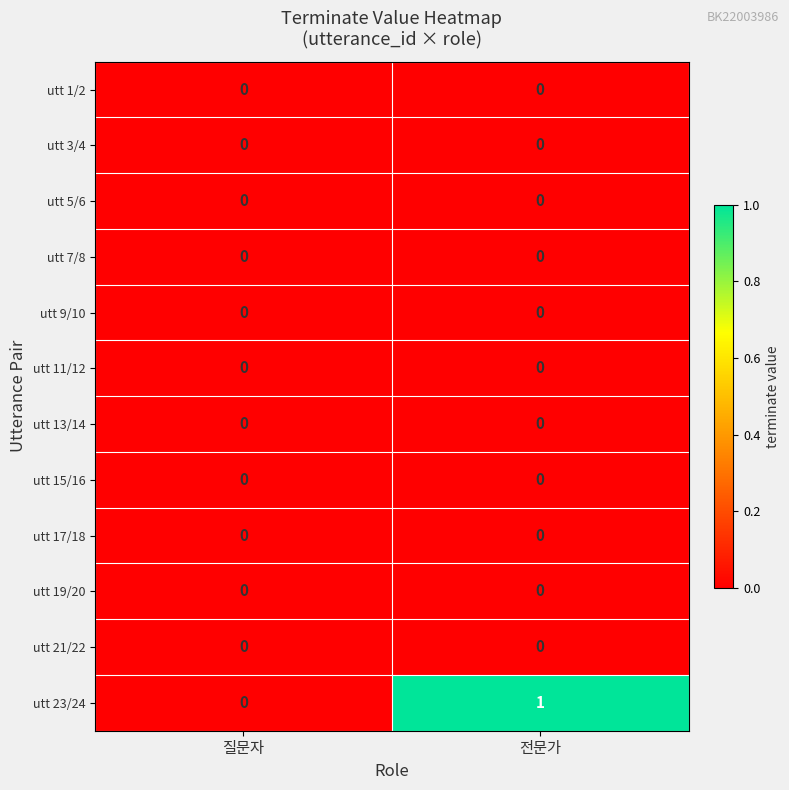

The utt 17/18 series shows 0 at 전문가. True or false?

True